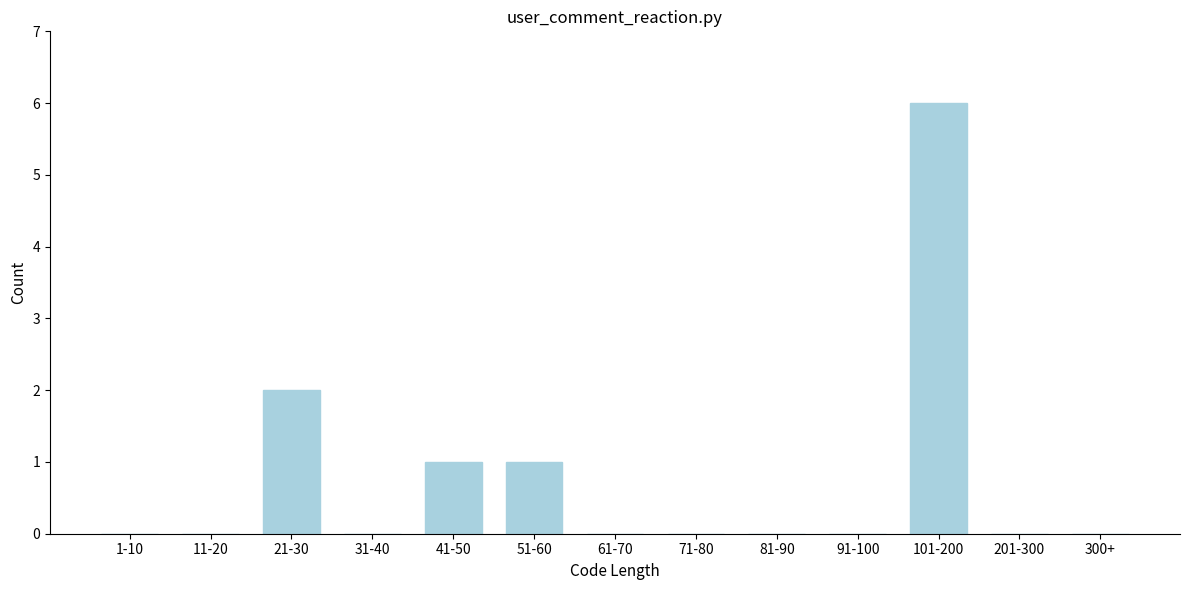

Reading right to left, list all the values displayed in this chart.

300+=0	201-300=0	101-200=6	91-100=0	81-90=0	71-80=0	61-70=0	51-60=1	41-50=1	31-40=0	21-30=2	11-20=0	1-10=0